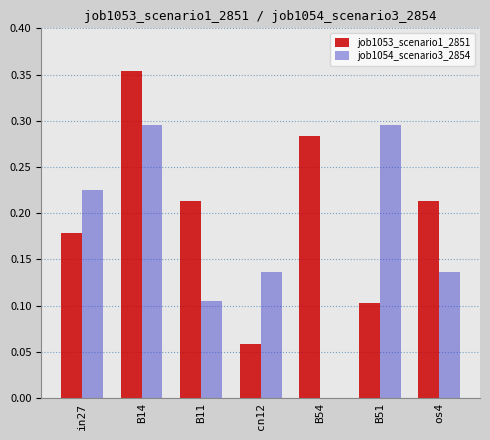

The value of job1054_scenario3_2854 at cn12 is 0.1. True or false?

True